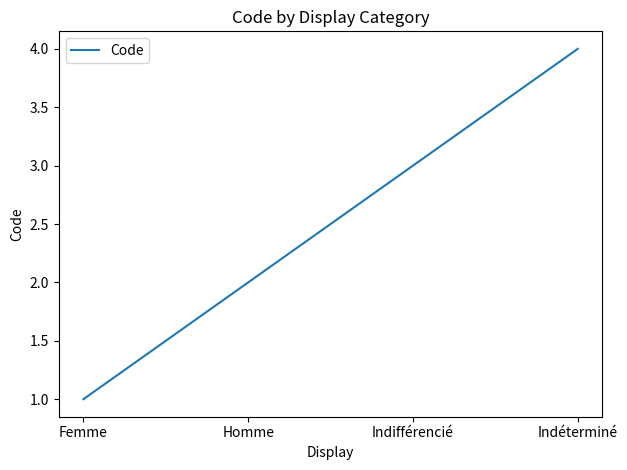

List the labels in order of value, smallest first.

Femme, Homme, Indifférencié, Indéterminé